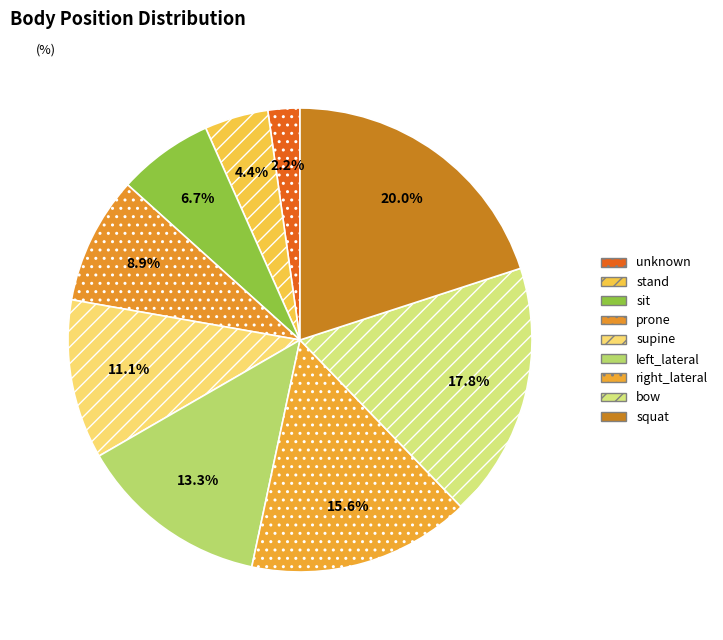

Which category has the smallest portion of the pie?

unknown